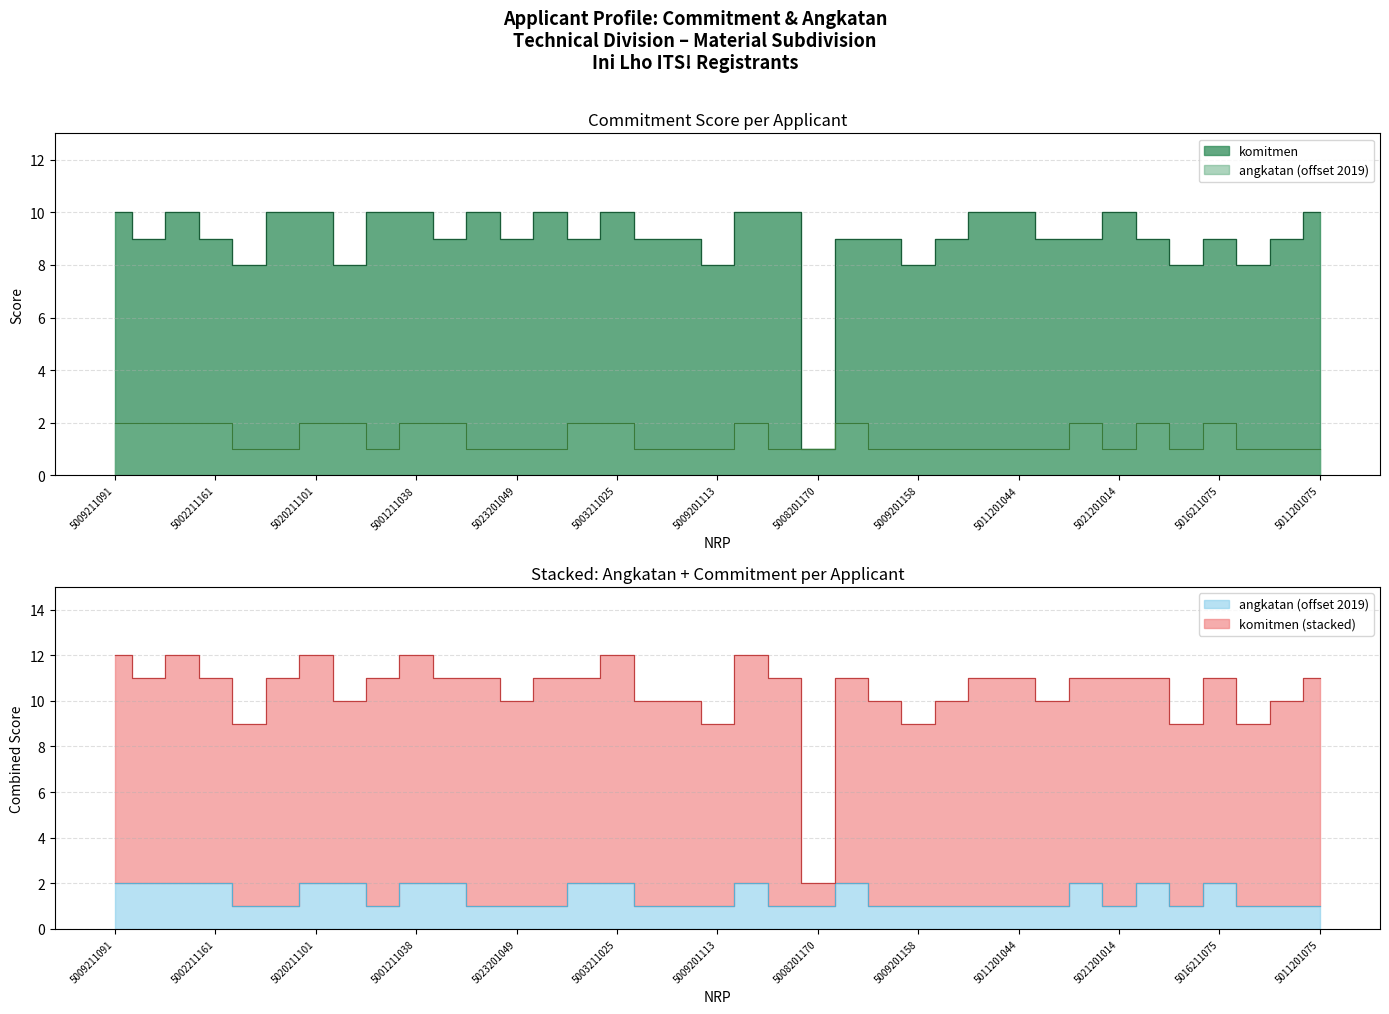

Reading left to right, what are all the values shown in this chart?

komitmen: 5009211091=10	2041211085=9	5010211119=10	5002211161=9	5011201085=8	5002201061=10	5020211101=10	5011211083=8	5023201034=10	5001211038=10	5014211077=9	5004201030=10	5023201049=9	5022201108=10	5007211024=9	5003211025=10	5022201172=9	5010201075=9	5009201113=8	5016211103=10	5013201042=10	5008201170=1	2035211008=9	5011201061=9	5009201158=8	5033201032=9	5010201051=10	5011201044=10	5003201049=9	5026211168=9	5021201014=10	5019211021=9	2038201015=8	5016211075=9	5016201001=8	5008201034=9	5011201075=10
angkatan: 5009211091=2	2041211085=2	5010211119=2	5002211161=2	5011201085=1	5002201061=1	5020211101=2	5011211083=2	5023201034=1	5001211038=2	5014211077=2	5004201030=1	5023201049=1	5022201108=1	5007211024=2	5003211025=2	5022201172=1	5010201075=1	5009201113=1	5016211103=2	5013201042=1	5008201170=1	2035211008=2	5011201061=1	5009201158=1	5033201032=1	5010201051=1	5011201044=1	5003201049=1	5026211168=2	5021201014=1	5019211021=2	2038201015=1	5016211075=2	5016201001=1	5008201034=1	5011201075=1